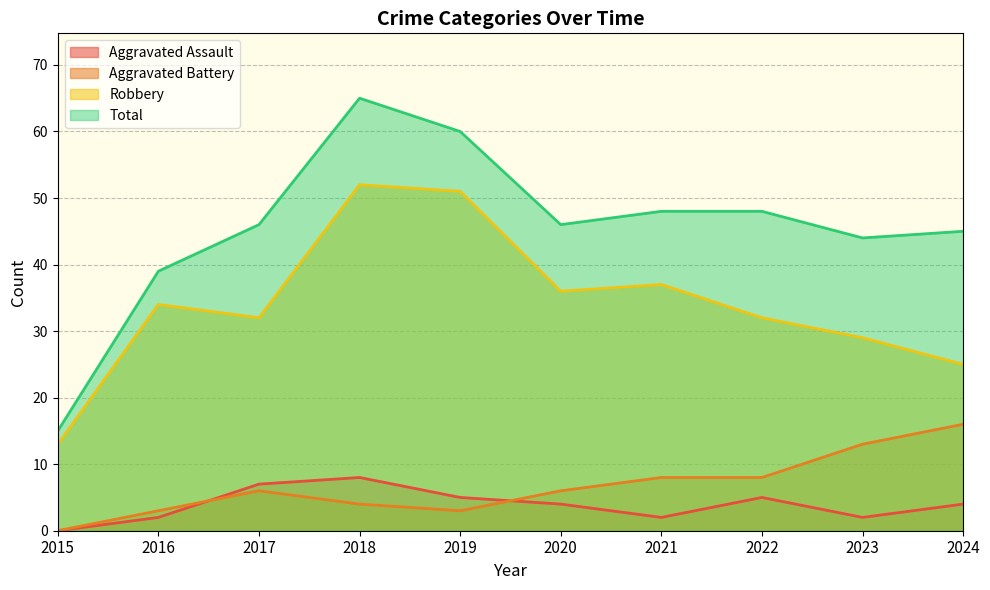

At which label is Aggravated Battery closest to 8?

2021